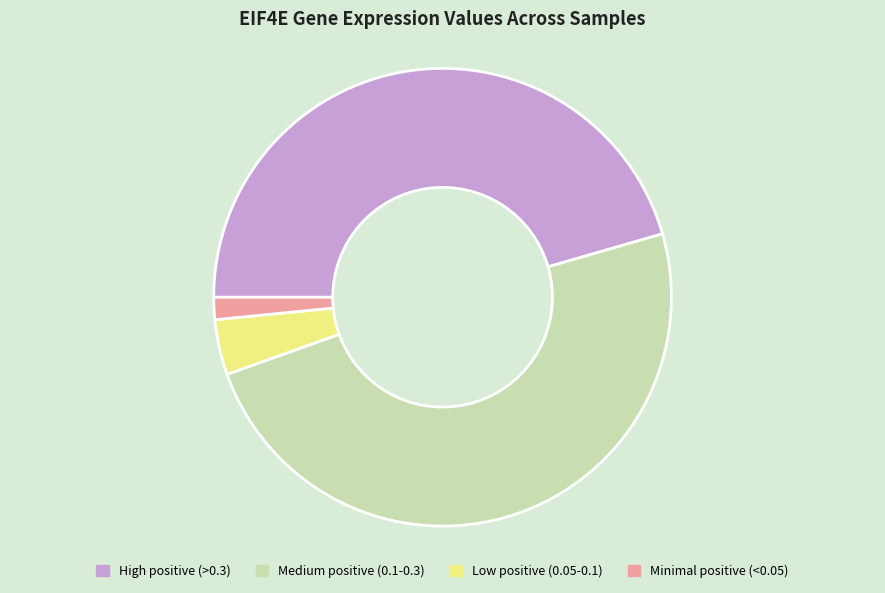

What is the smallest slice in the pie chart?

Minimal positive (<0.05)